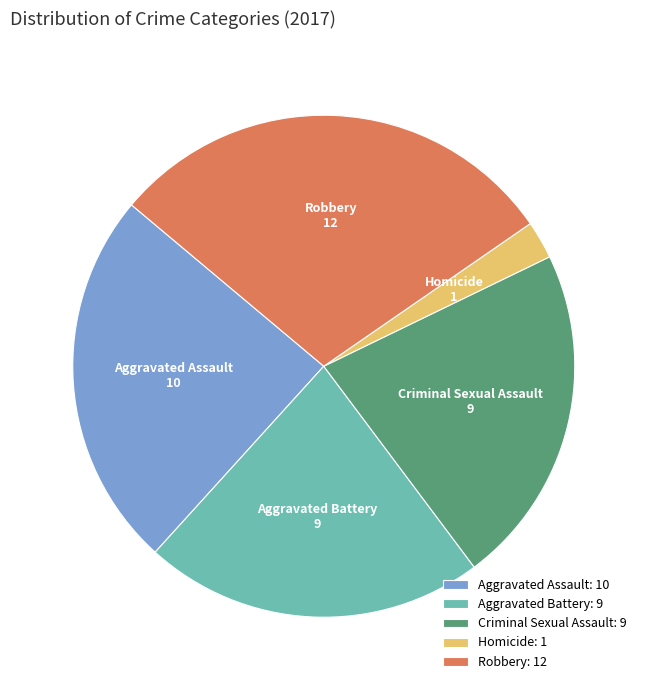

Which has a higher value, Aggravated Assault or Homicide?

Aggravated Assault